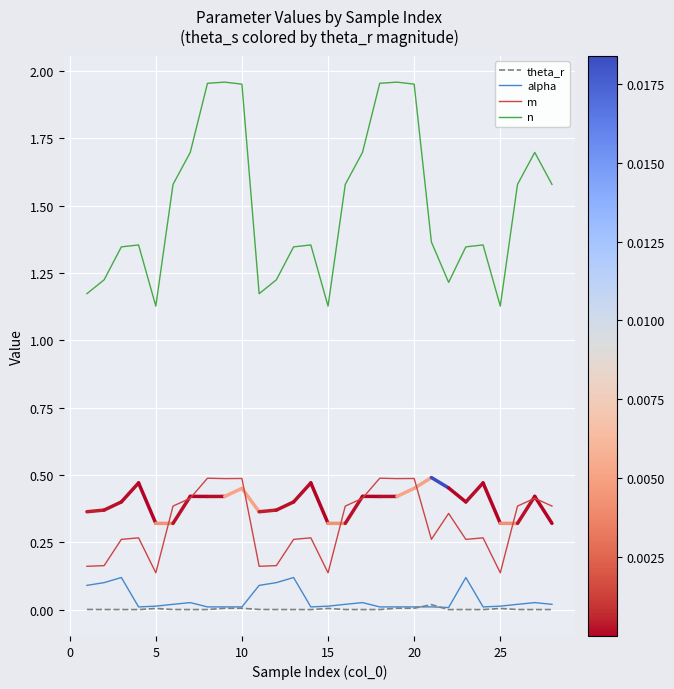

Which series has the largest total across all categories?

n